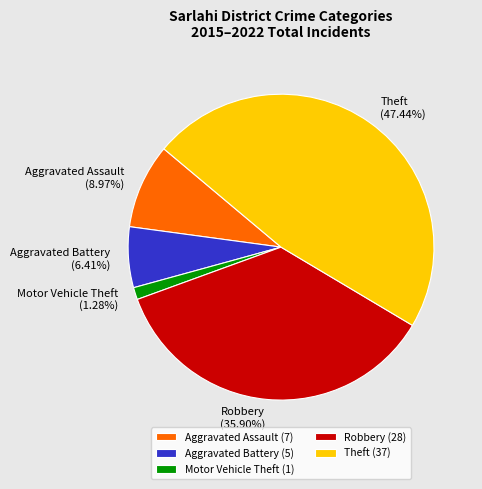

To the nearest percent, what is the combined percentage of Motor Vehicle Theft and Aggravated Battery?

8%